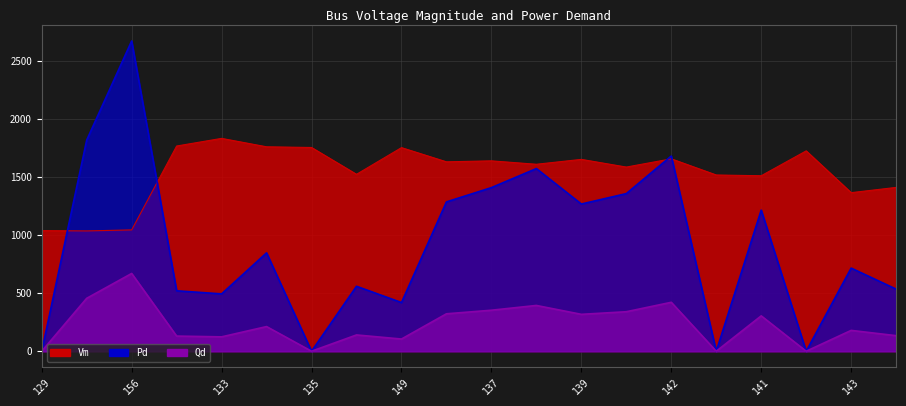

What is the highest value of the Pd series?

2671.9